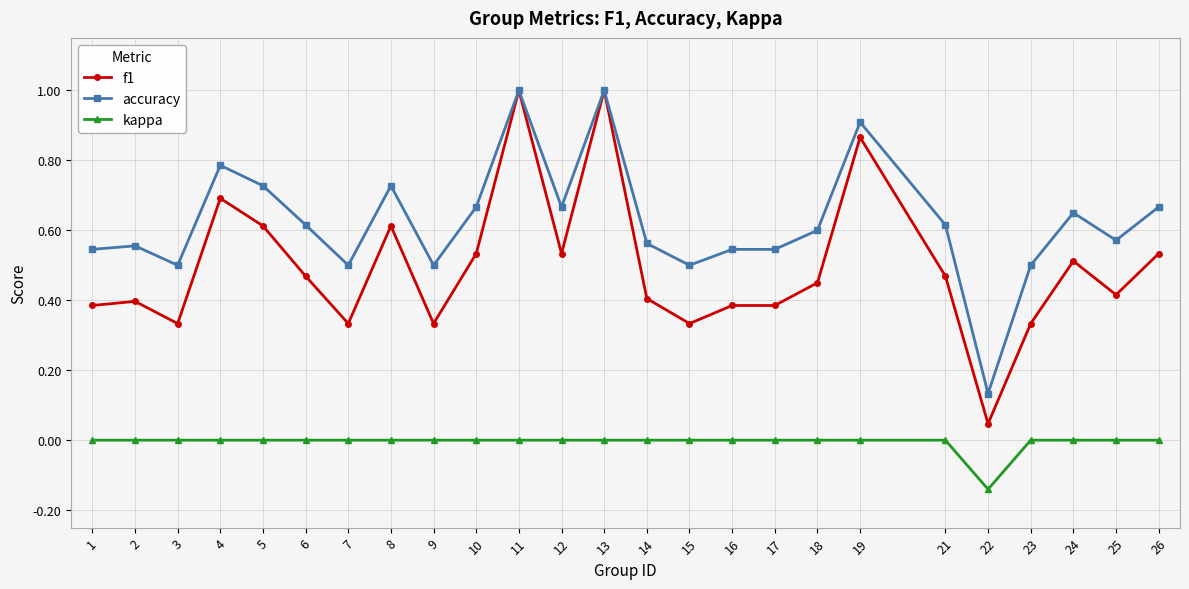

What is the maximum value shown in the chart?

1.0